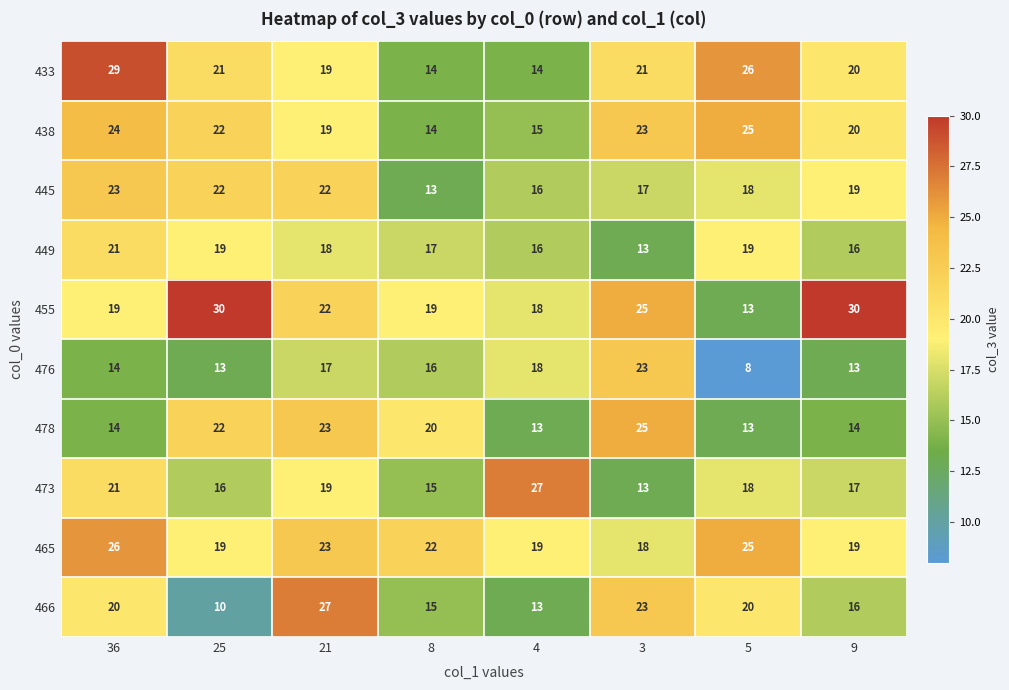

How many data points does each series have?

8